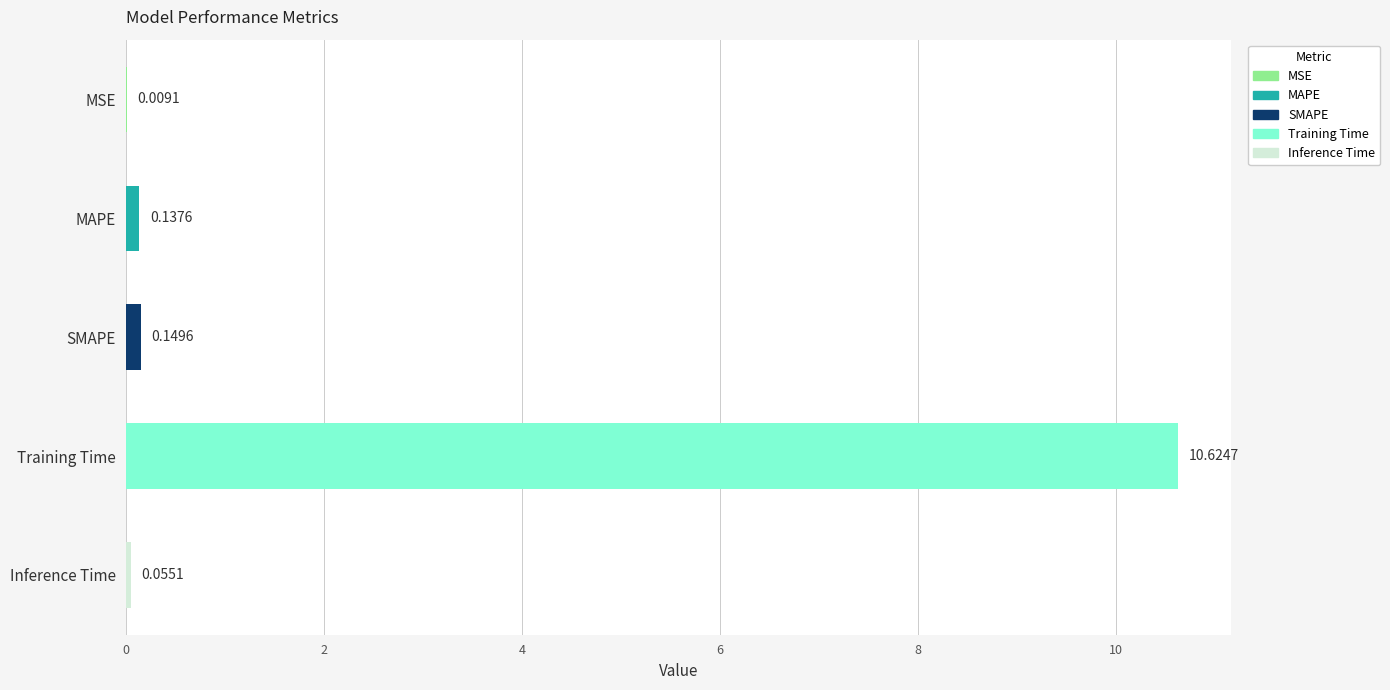

Are the bars horizontal?

Yes